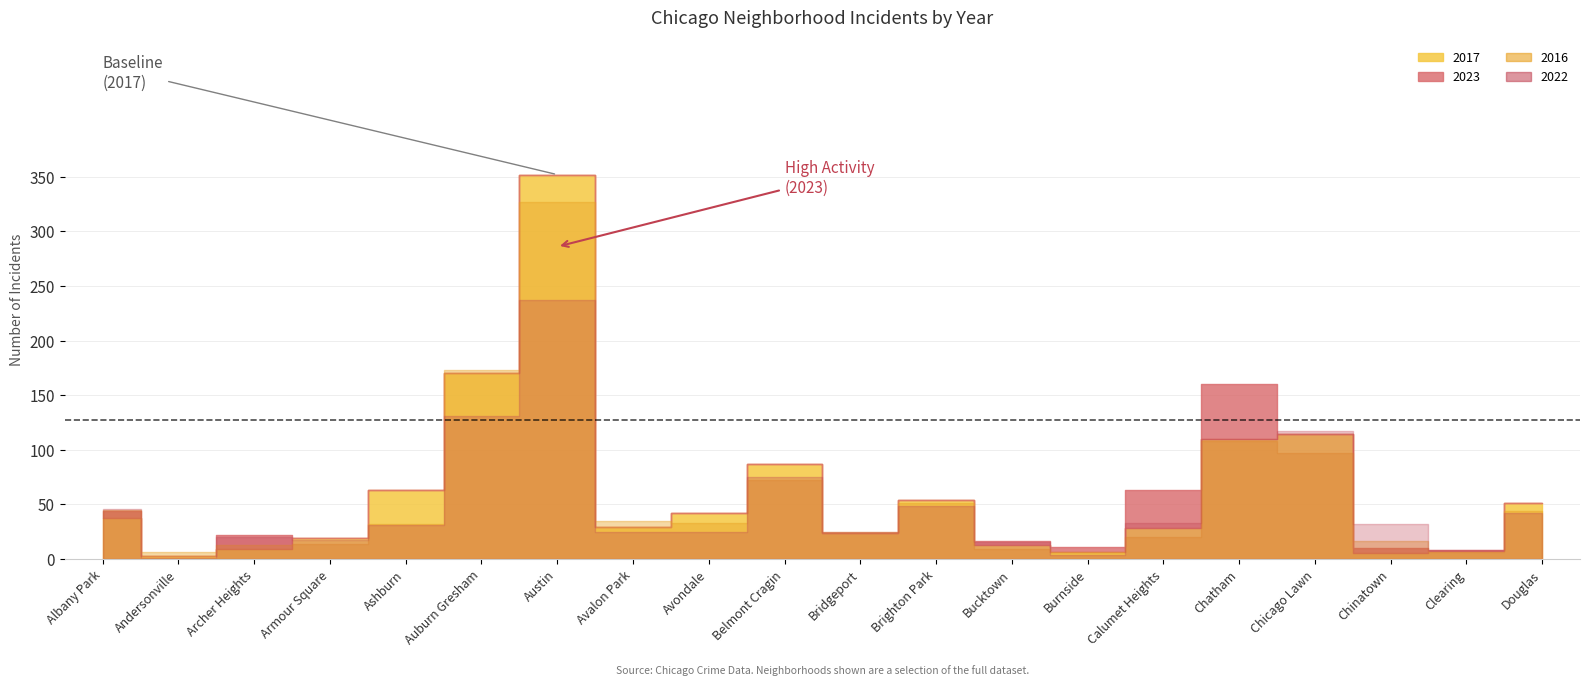

Does the chart have visible grid lines?

Yes